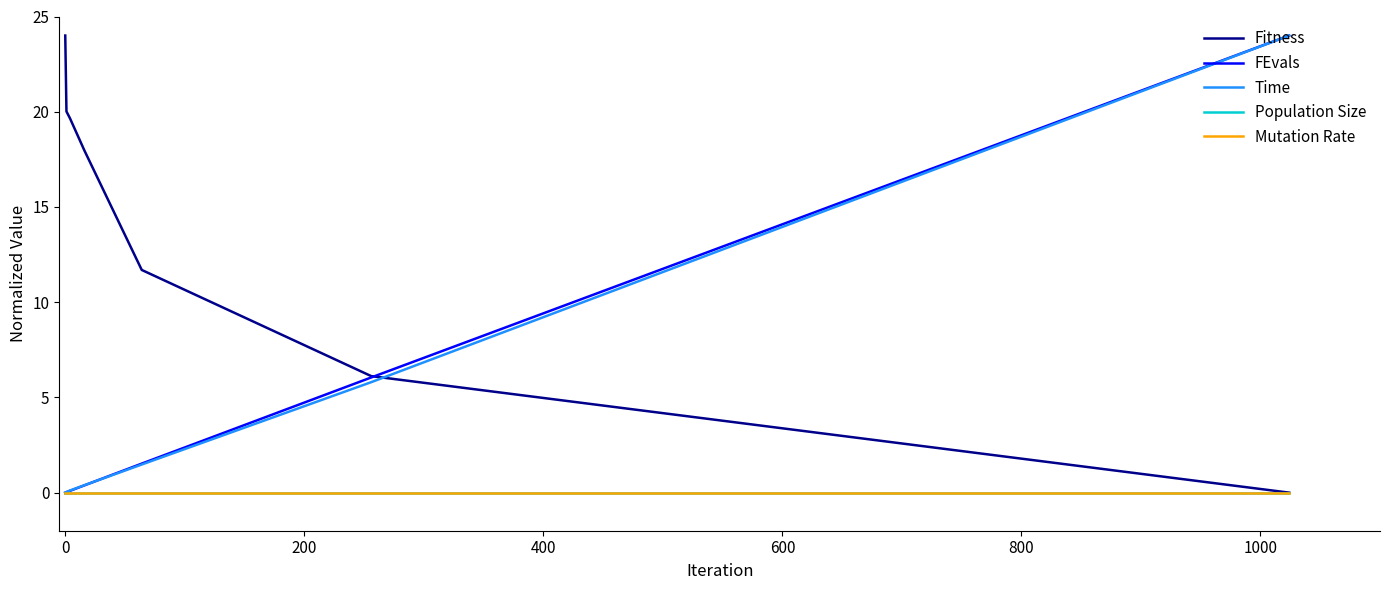

What is the greatest value displayed?

24.0